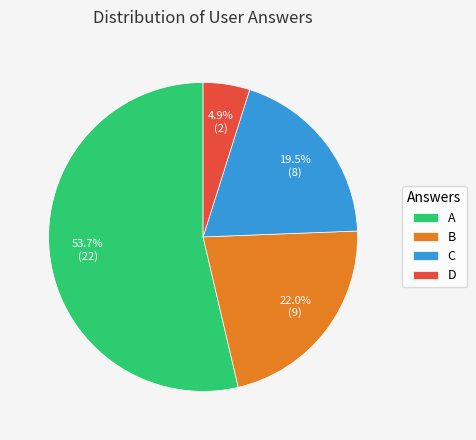

What is the total percentage of B and A?

75.6%